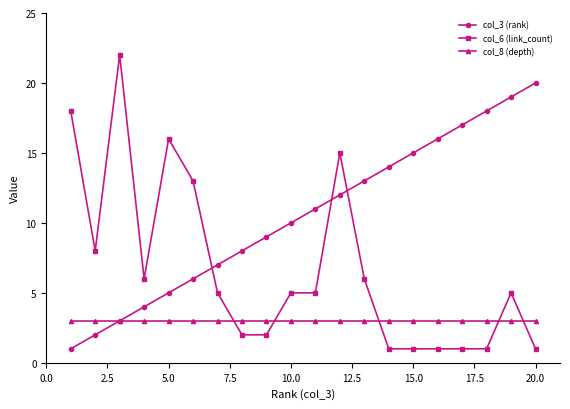

True or false: col_6 (link_count) has more than 2 points higher than both neighbors.

True